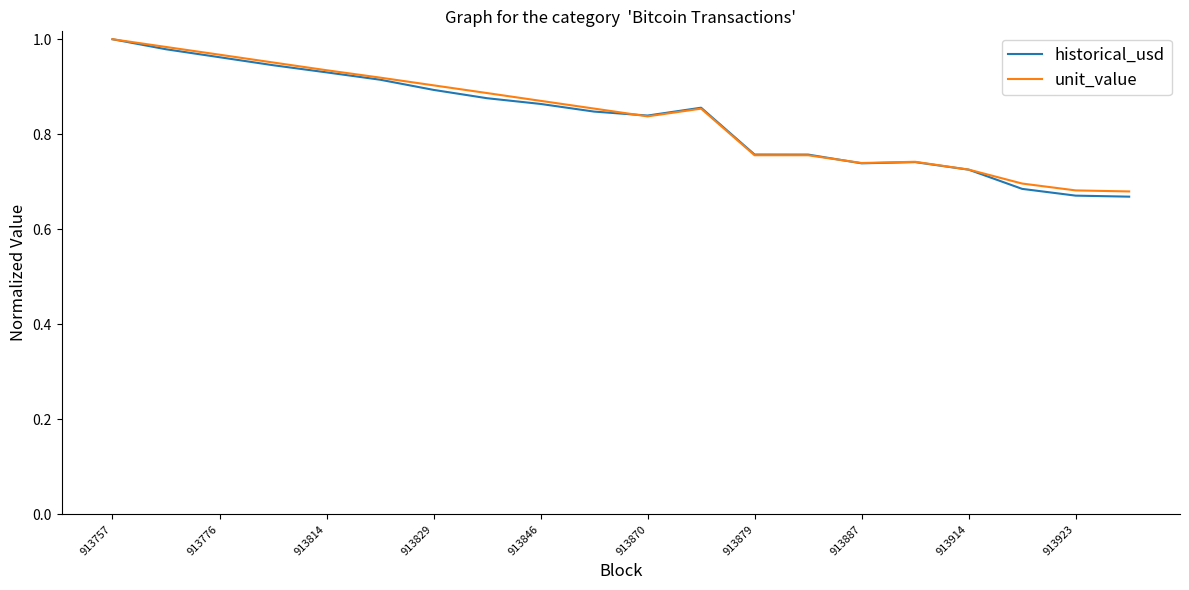

Which series has the largest range (max minus min)?

historical_usd